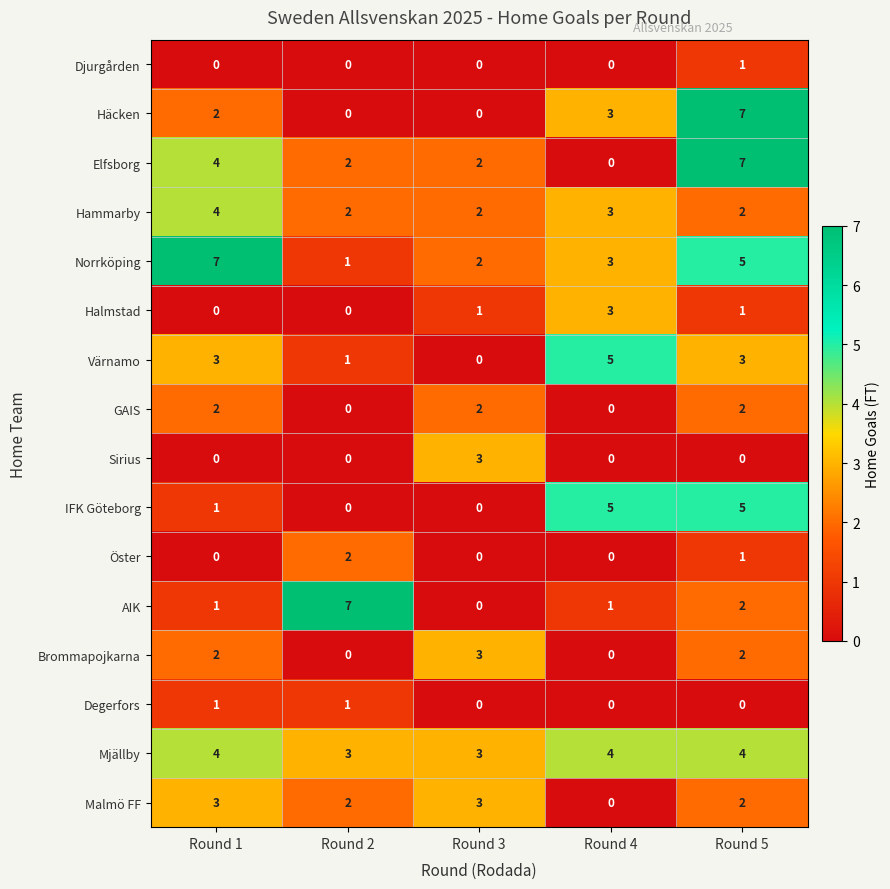

What is the spread (max minus min) of values at Round 5?

7